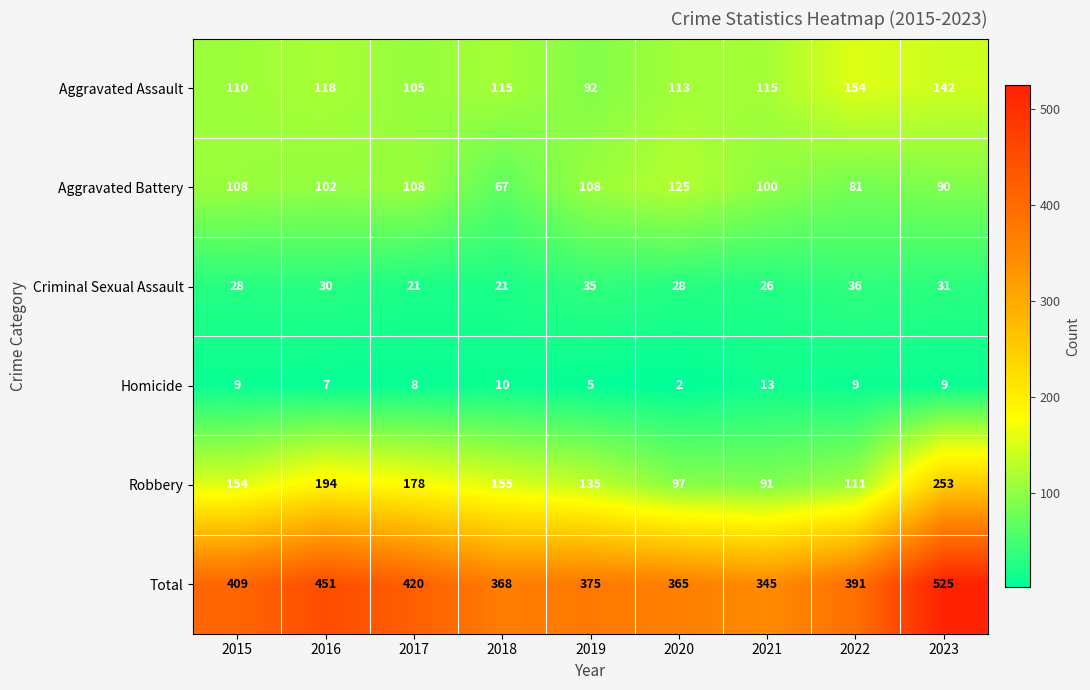

How many distinct data groups are displayed?

6